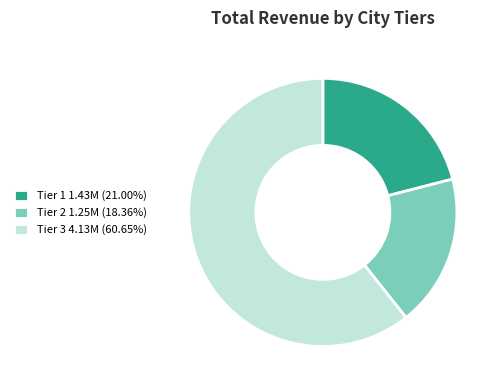

Does Tier 2 1.25M (18.36%) account for over 50% of the chart?

No